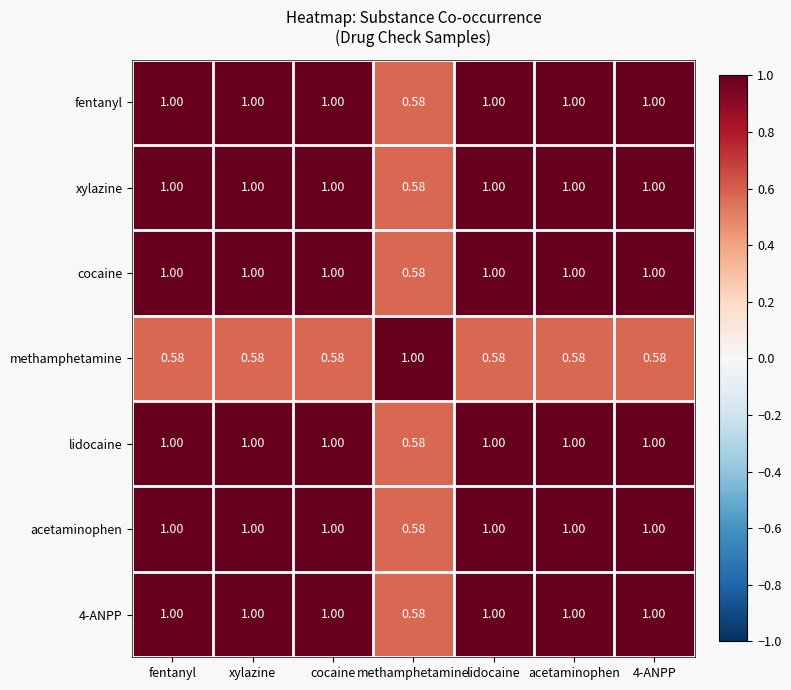

Is the value of 4-ANPP at cocaine greater than the value of acetaminophen at methamphetamine?

Yes